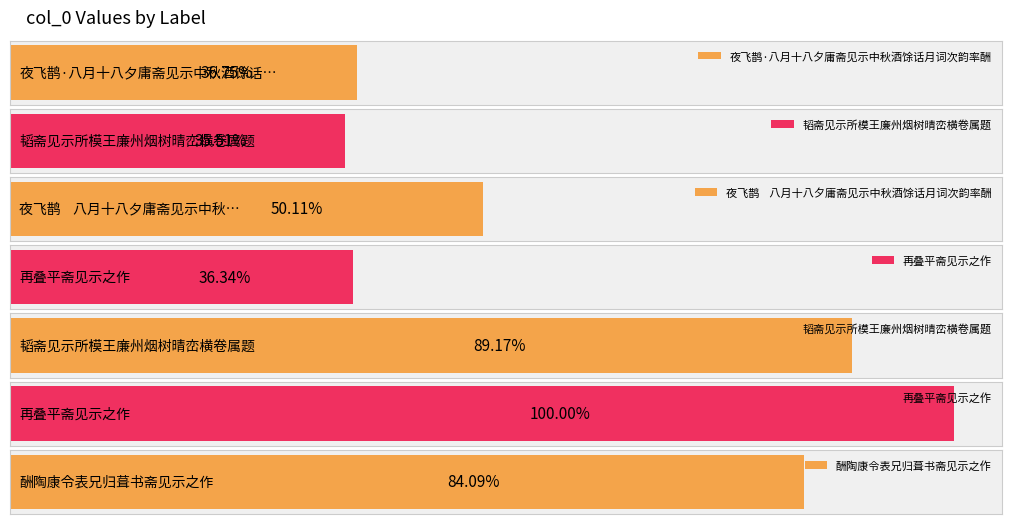

Count the number of values greater than 422576.

3